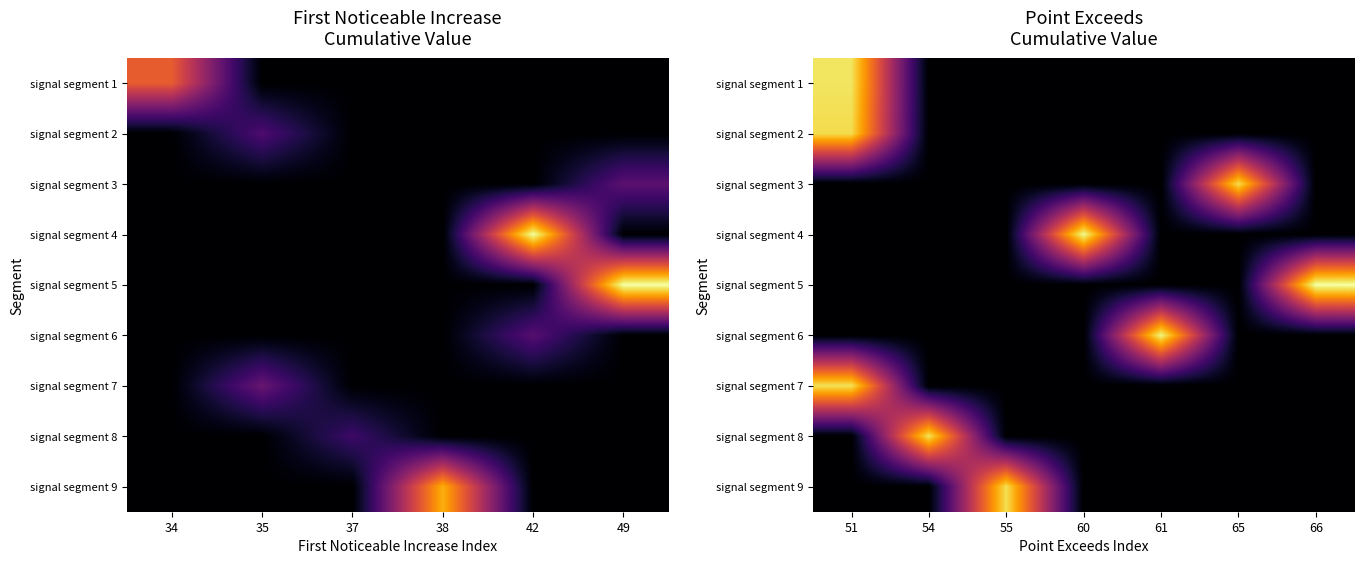

Is the value of signal segment 1 at 60 greater than the value of signal segment 9 at 55?

No